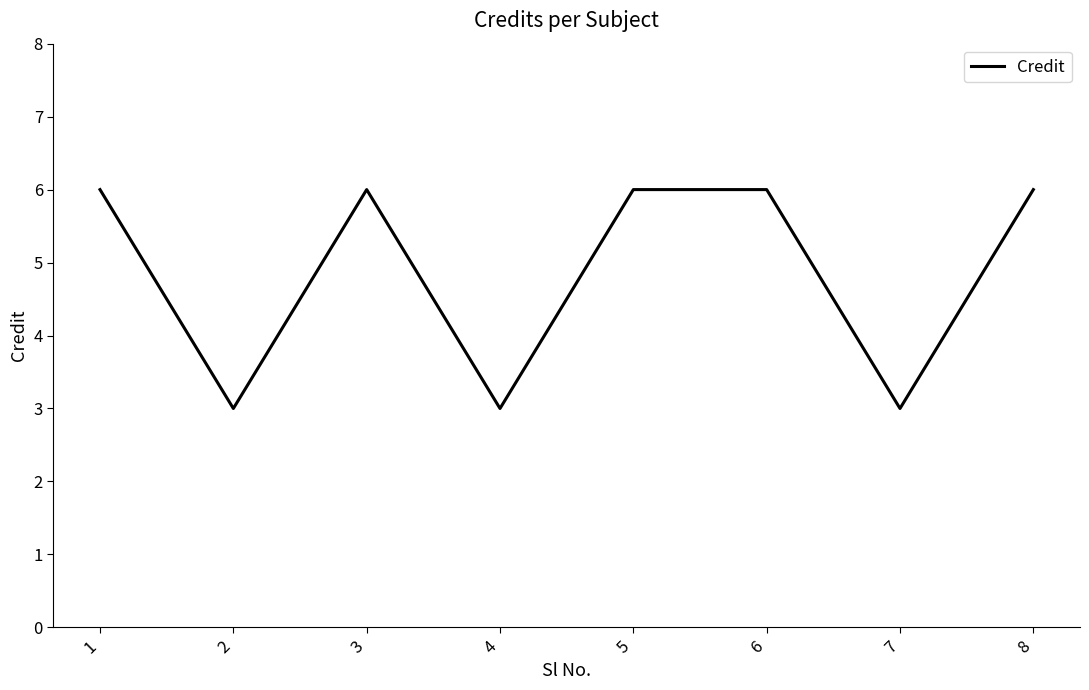

What is the ratio of the value at 8 to the value at 7?

2.0